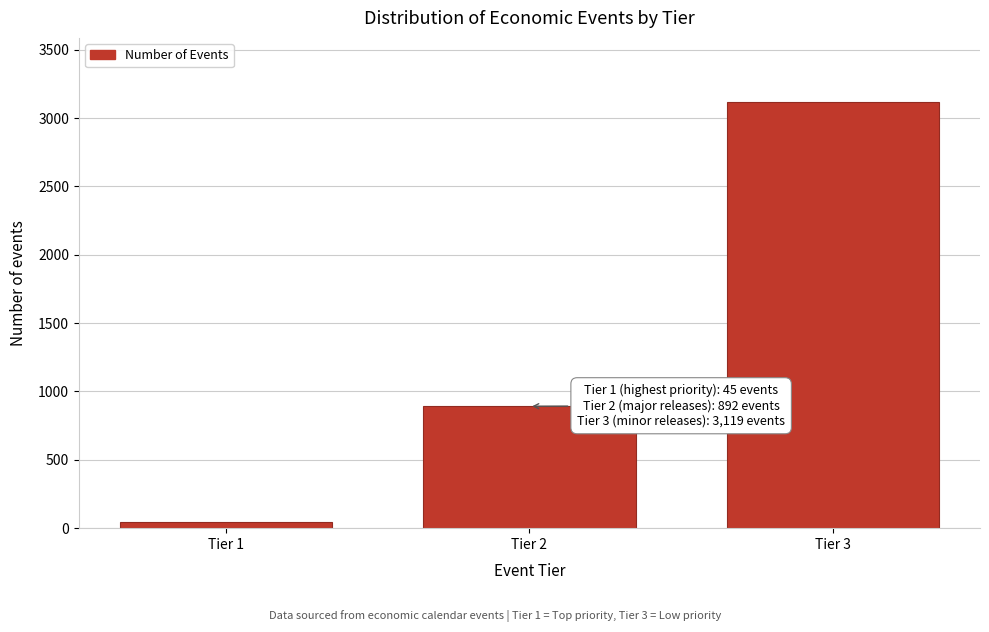

Reading left to right, what are all the values shown in this chart?

45	892	3119